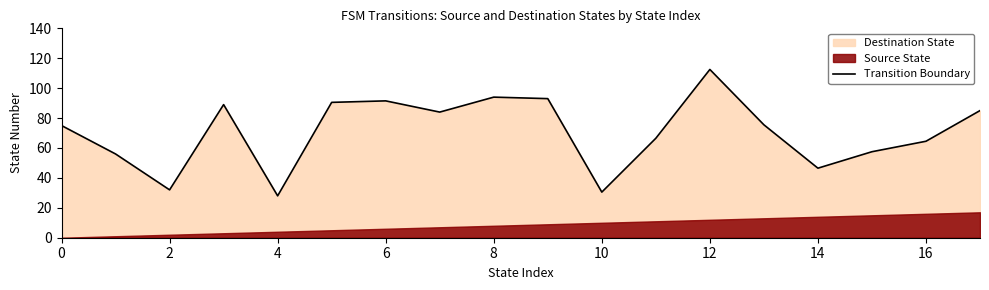

How many data points are above 75?

9